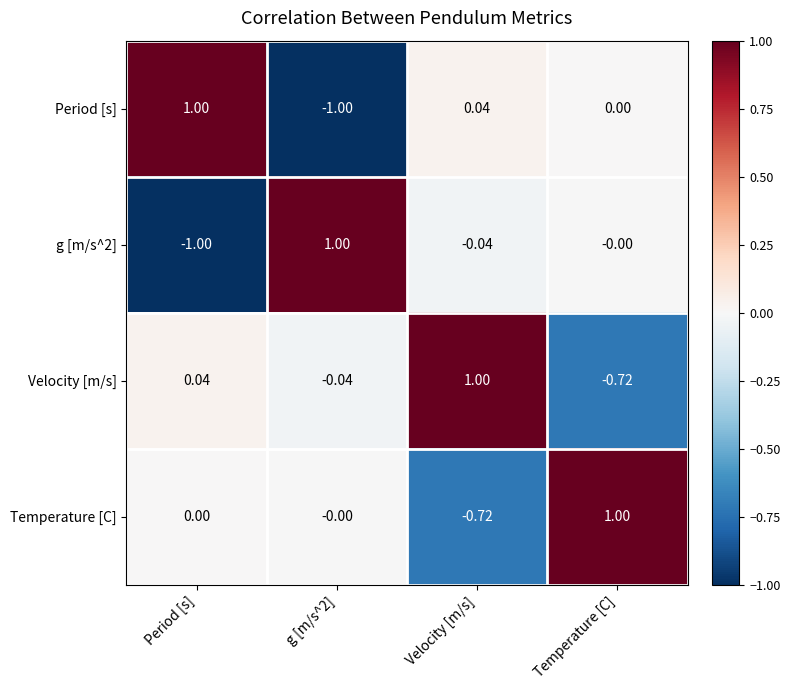

At how many categories does at least one series exceed 0?

4